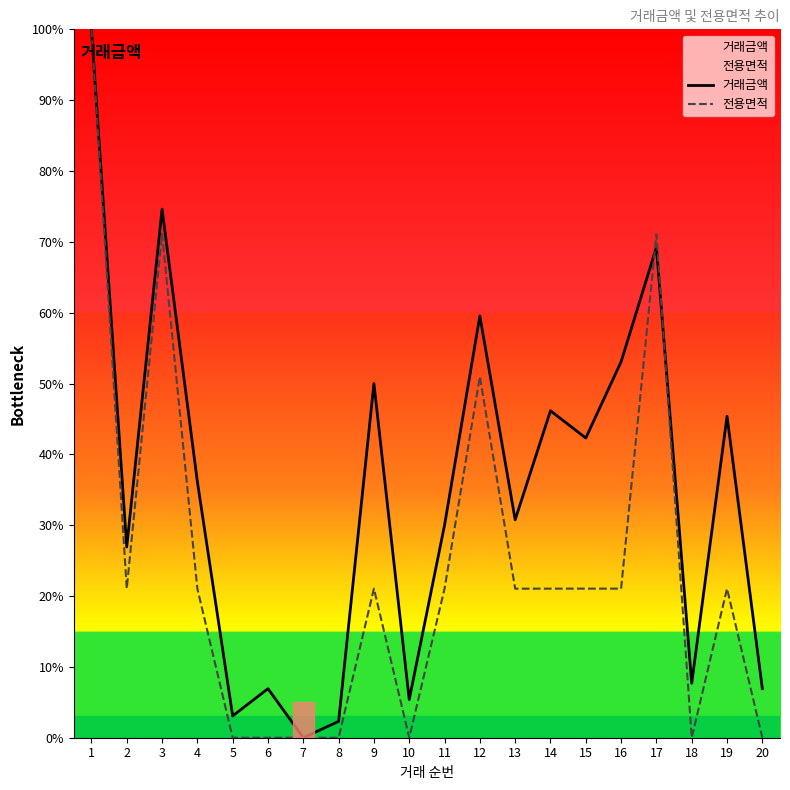

In 전용면적, how many points are higher than both neighbors (excluding endpoints)?

5